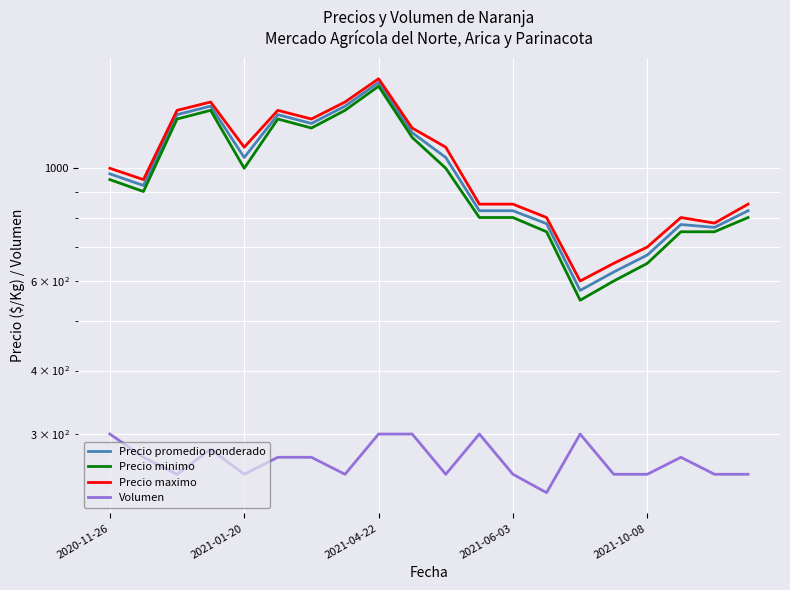

The Volumen series shows 424 at 2021-06-03. True or false?

False